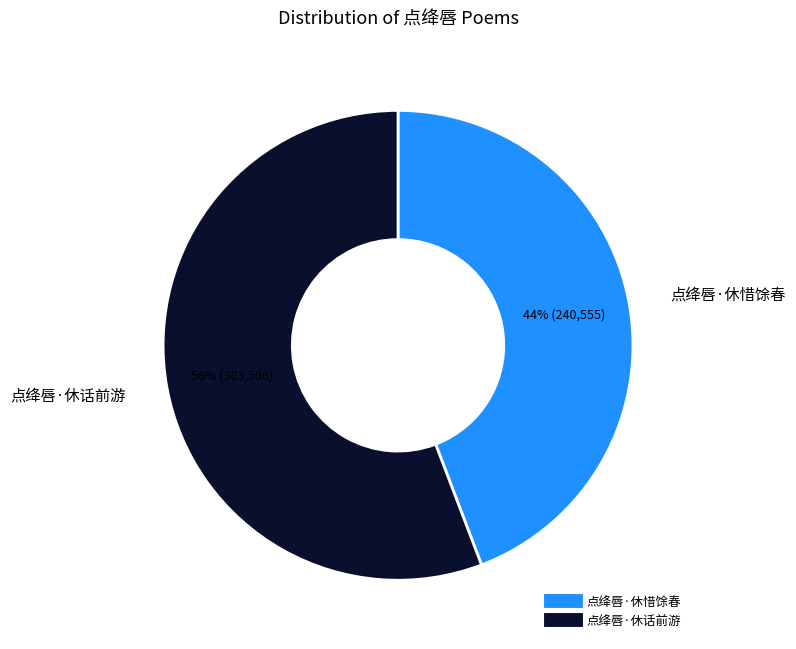

To the nearest percent, what is the average slice percentage?

50%